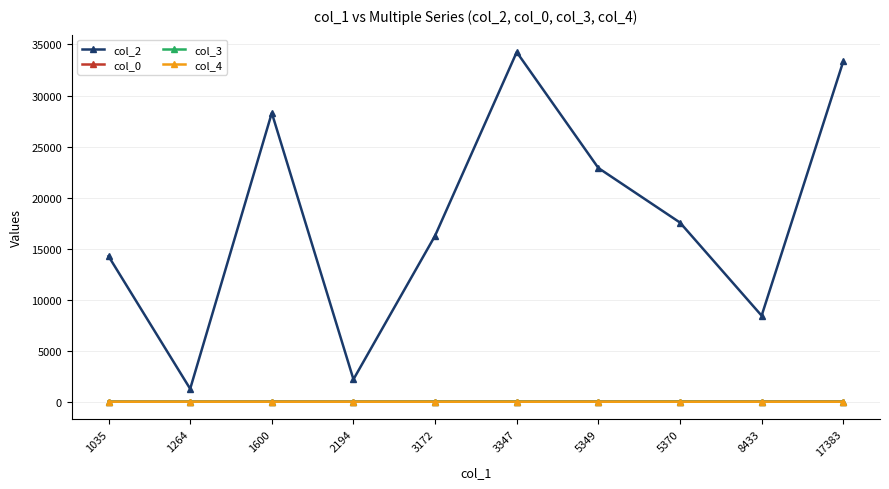

True or false: col_2 and col_3 cross at least once.

False